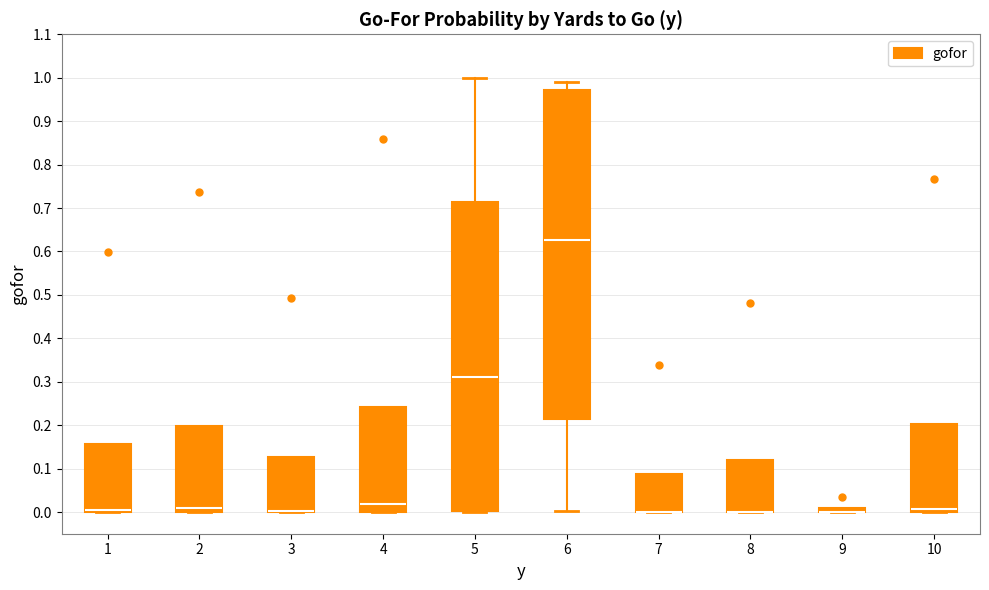

Which box is the tallest, from its lower edge to its upper edge?

6